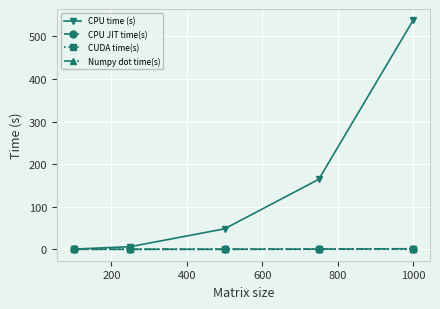

What is the value of the CPU time (s) point at the 4th from the left?

164.4